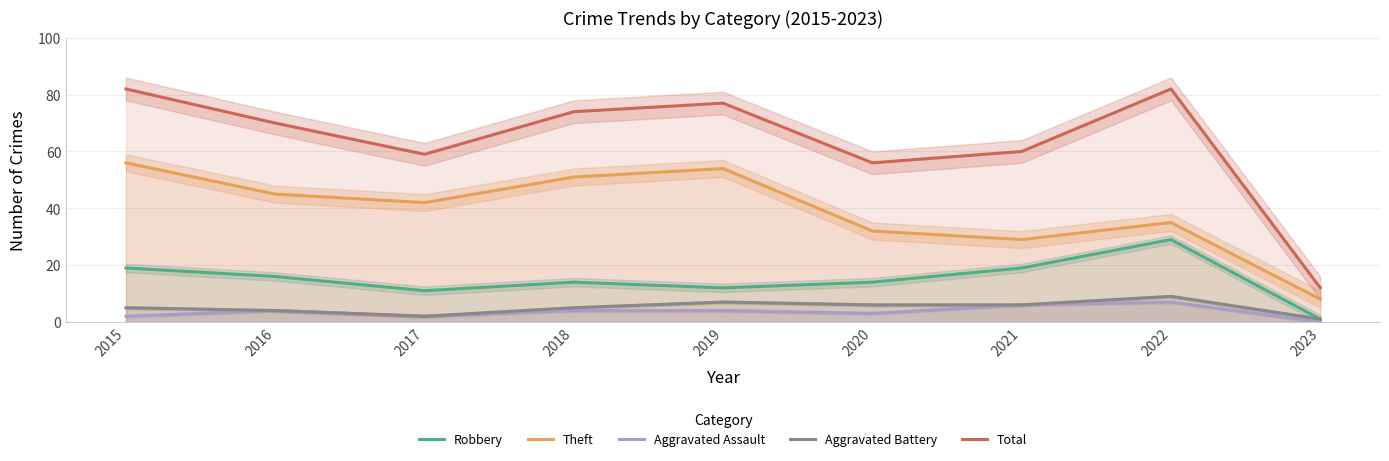

At which category does the chart reach its peak across all series?

2015